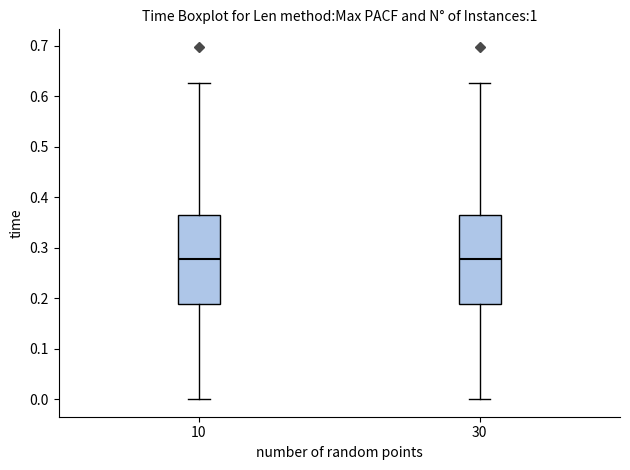

Reading left to right, read every box against the y-axis: the position of its median line, the range the box covers, and the ends of its whiskers. The values are not printed on the chart, so give them approximately, as read against the axis.

10: median 0.28, box 0.19 to 0.36, whiskers 0.00 to 0.63
30: median 0.28, box 0.19 to 0.36, whiskers 0.00 to 0.63